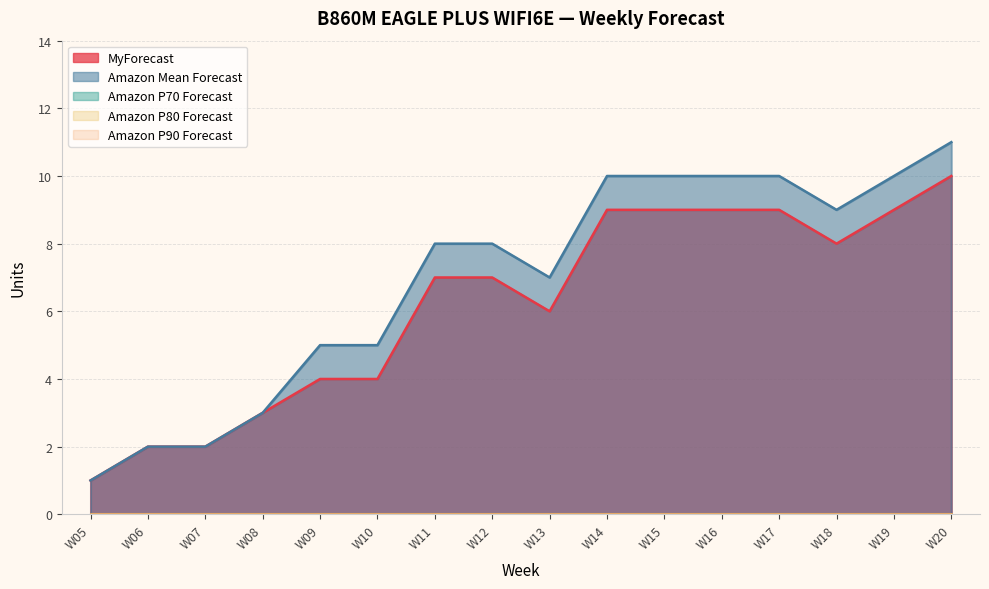

True or false: Amazon Mean Forecast and Amazon P90 Forecast intersect in this chart.

False